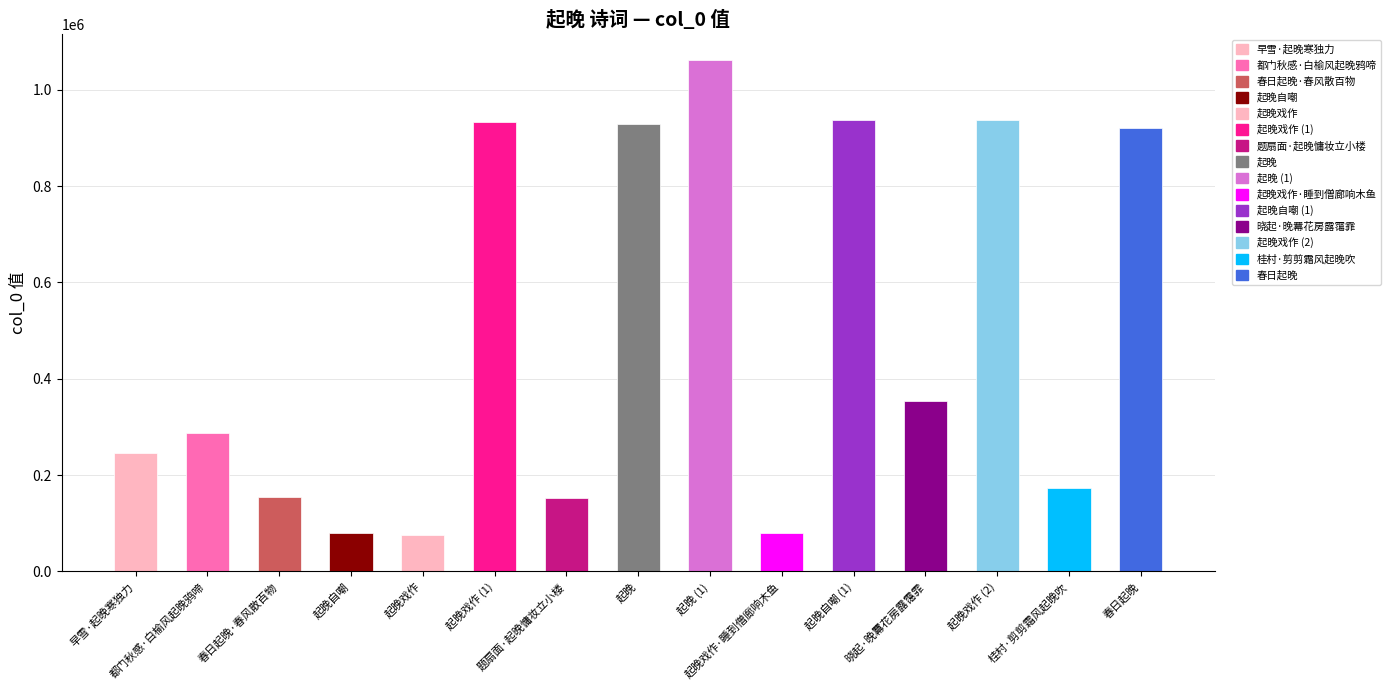

What is the minimum value shown in the chart?

76677